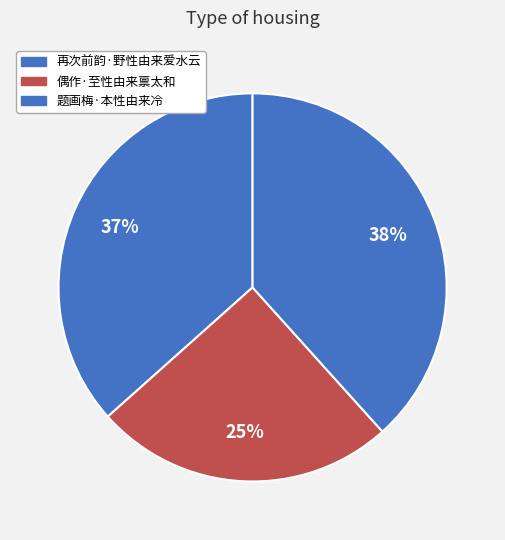

Rank the categories by value from lowest to highest.

偶作·至性由来禀太和, 再次前韵·野性由来爱水云, 题画梅·本性由来冷